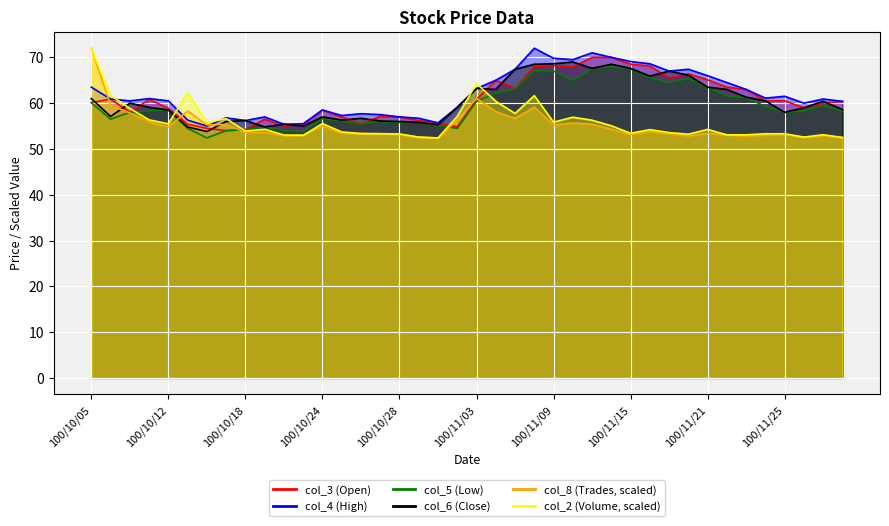

At which label is col_5 (Low) closest to 60?

100/10/05